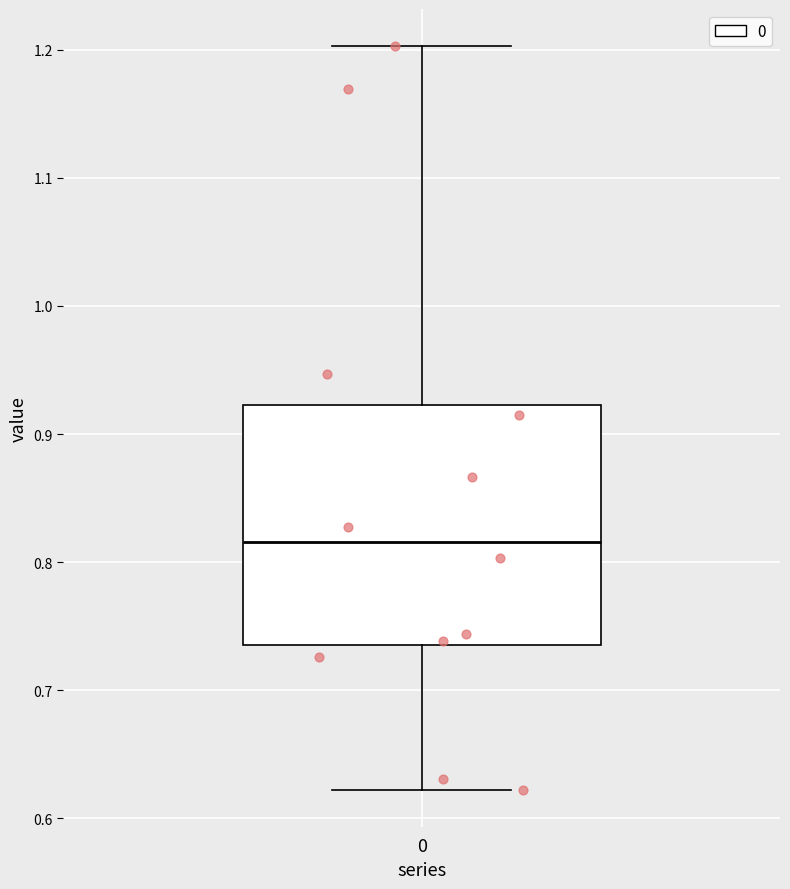

Transcribe this box plot: give where the median line is, the range the box spans, and where the two whiskers end, as read against the y-axis. The values are not printed on the chart, so give them approximately, as read against the axis.

median 0.82, box 0.74 to 0.92, whiskers 0.62 to 1.20